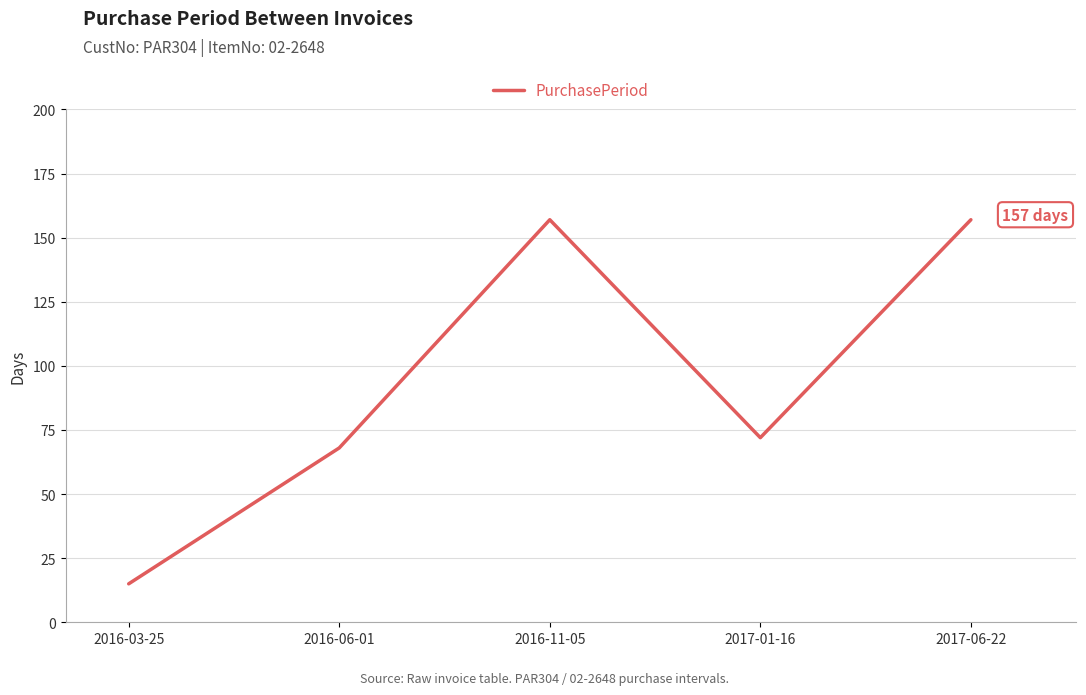

True or false: the data shows 72 at 2017-01-16.

True